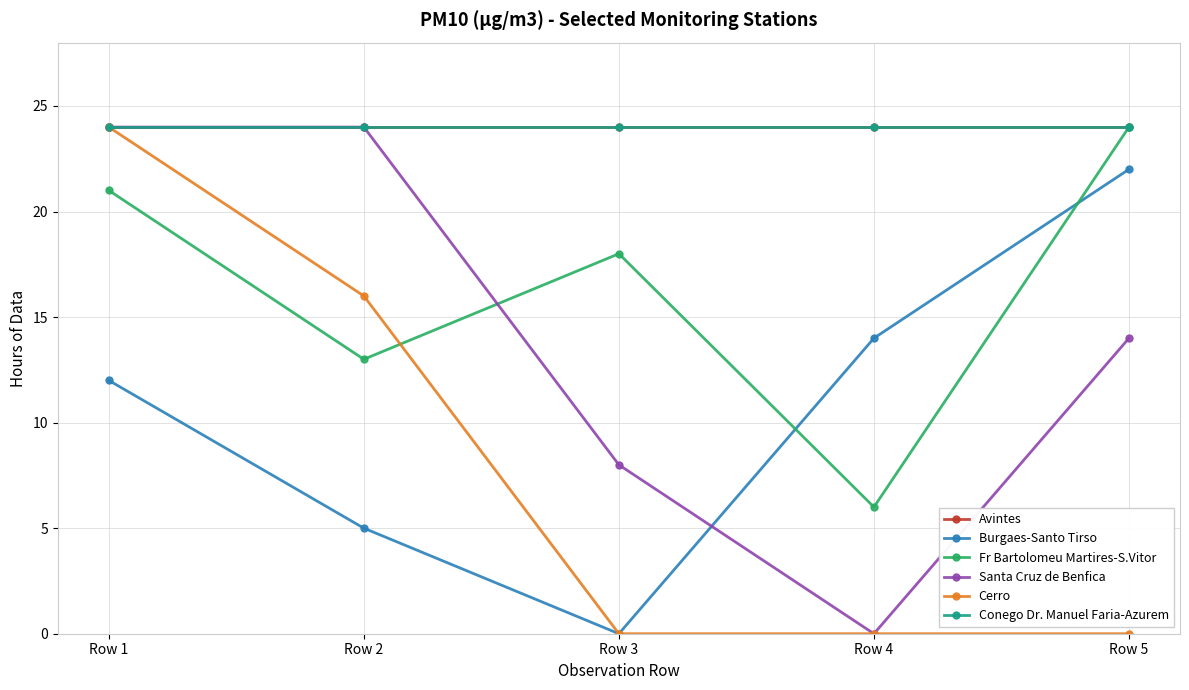

The value of Santa Cruz de Benfica at Row 3 is 8. True or false?

True